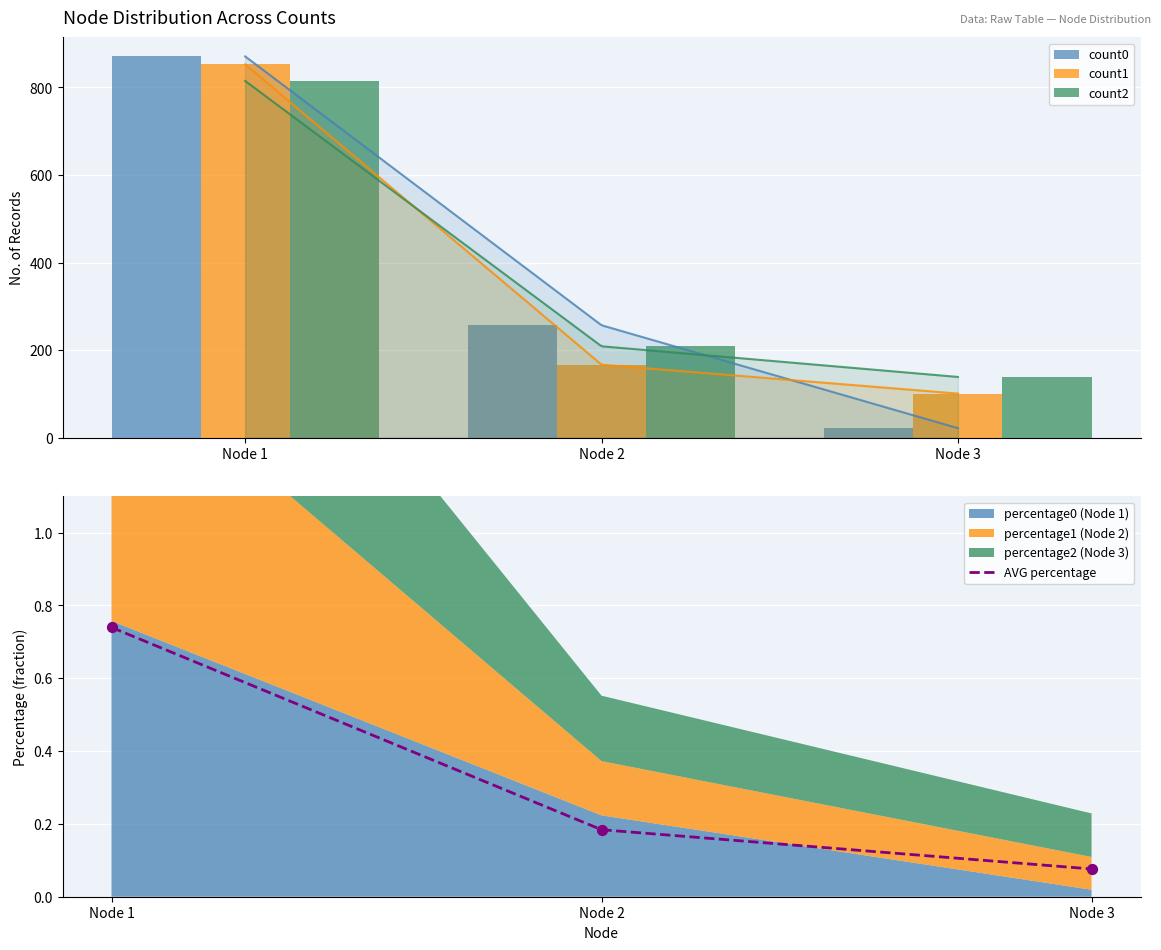

What is the total value across all series at Node 3?

262.1